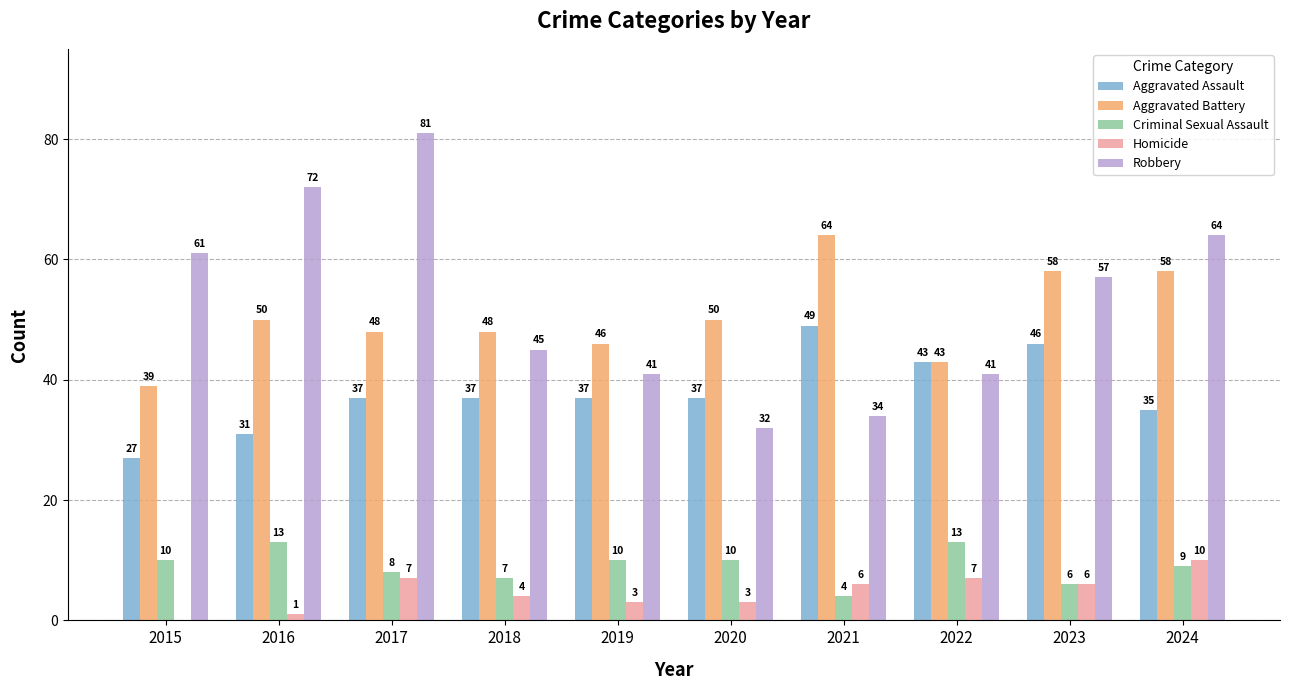

Reading left to right, transcribe all the data shown in this chart.

Aggravated Assault: 27	31	37	37	37	37	49	43	46	35
Aggravated Battery: 39	50	48	48	46	50	64	43	58	58
Criminal Sexual Assault: 10	13	8	7	10	10	4	13	6	9
Homicide: 0	1	7	4	3	3	6	7	6	10
Robbery: 61	72	81	45	41	32	34	41	57	64